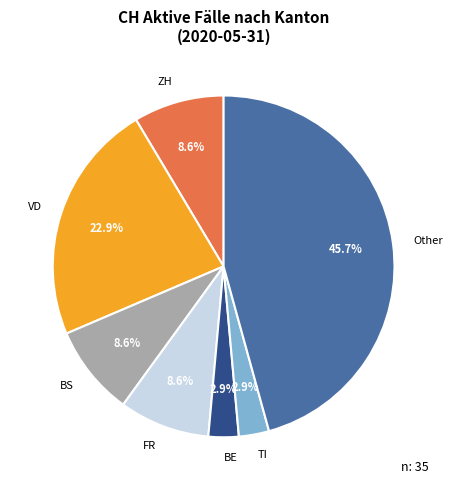

Is there a majority slice in this chart?

No